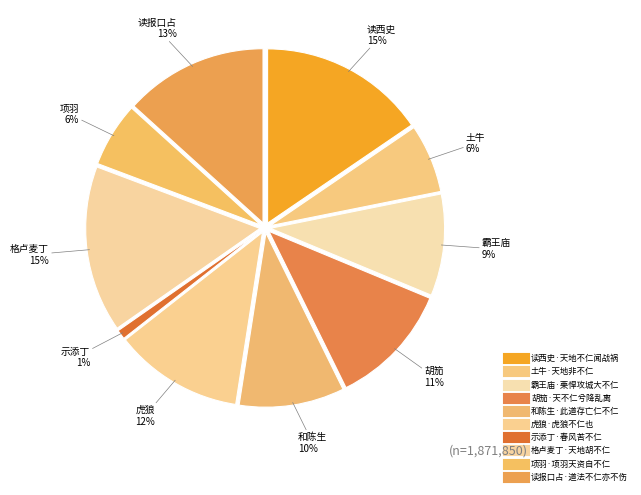

To the nearest percent, what is the difference between the 读报口占·道法不仁亦不伤 and 项羽·项羽天资自不仁 slice percentages?

7%